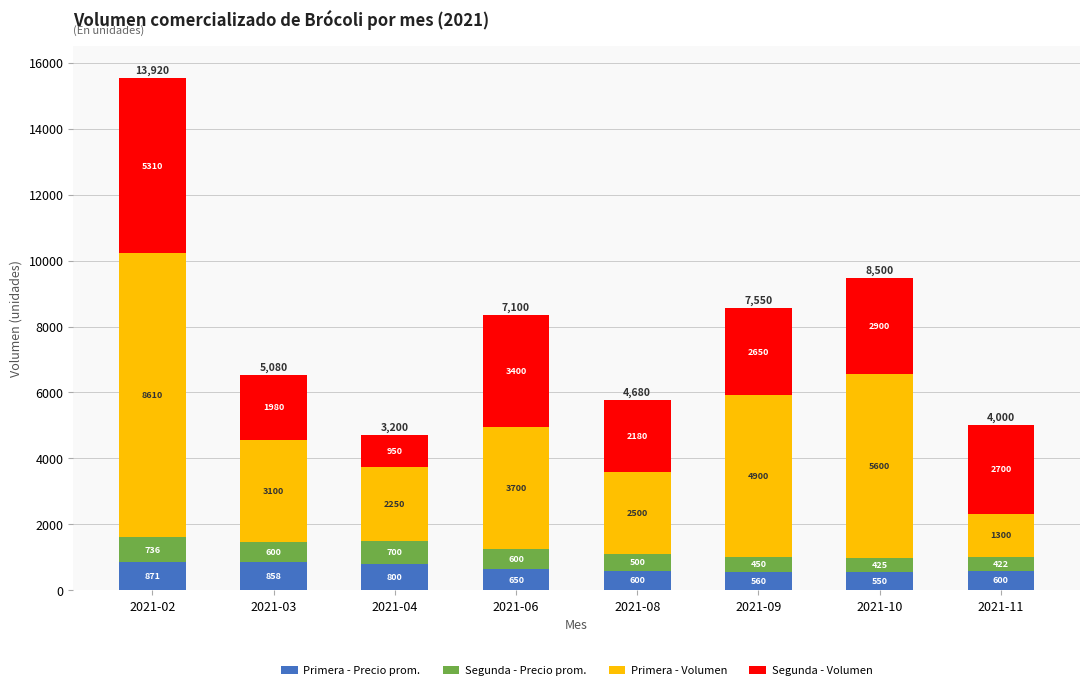

What is the lowest value of the Primera - Precio prom. series?

550